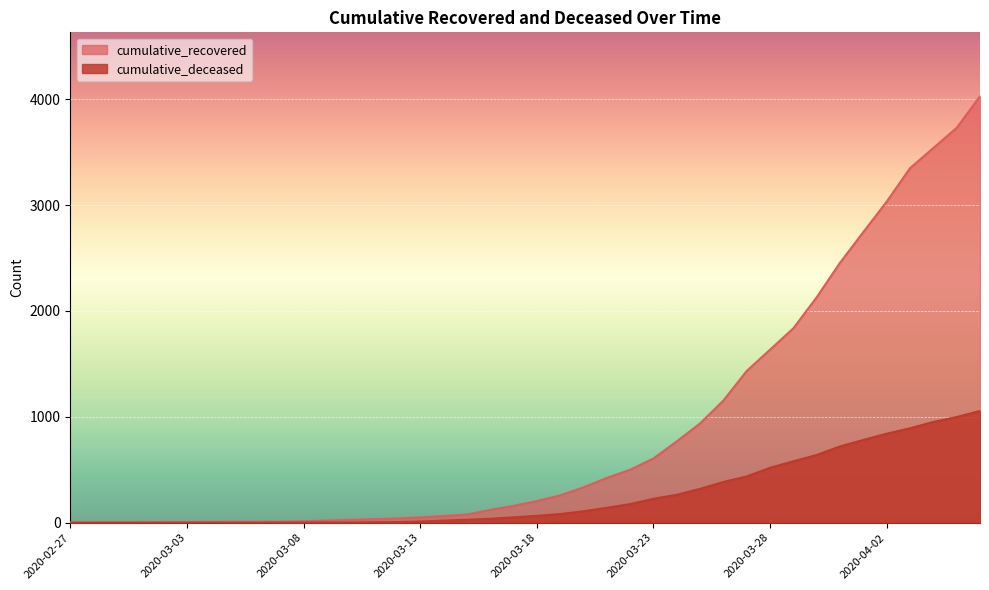

True or false: cumulative_recovered and cumulative_deceased intersect in this chart.

False